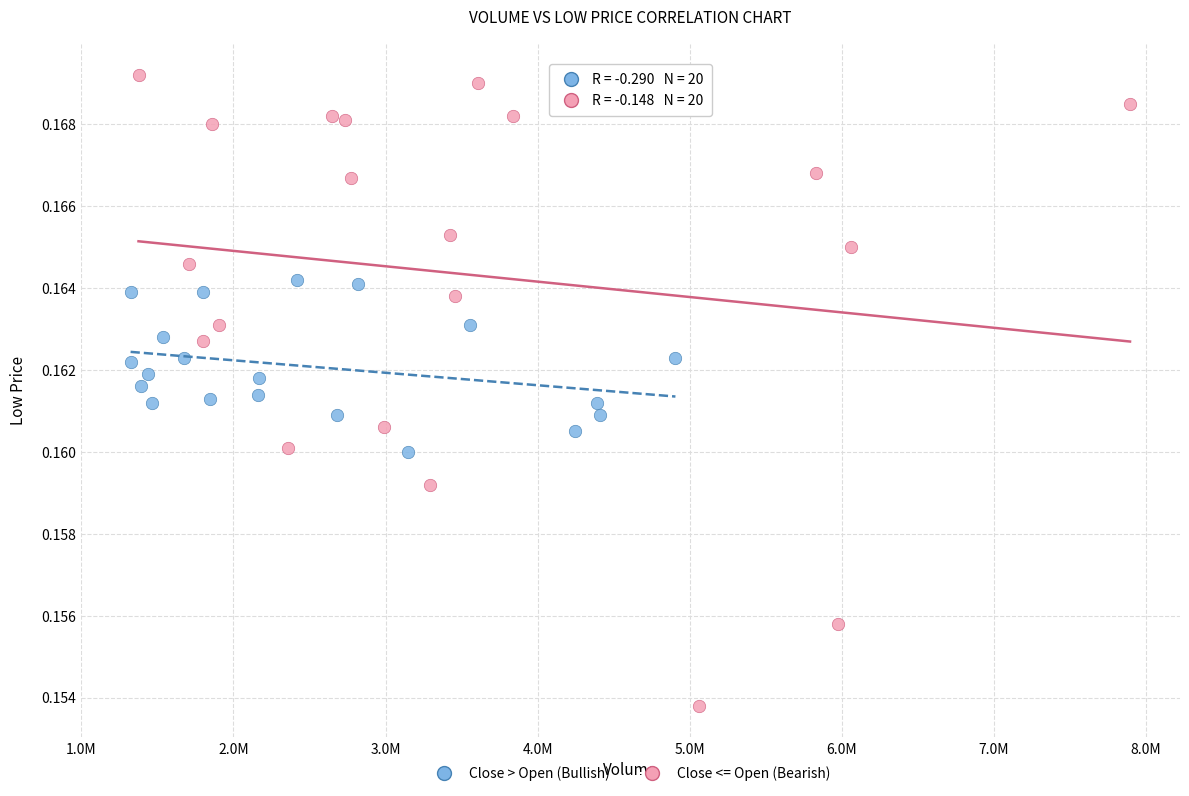

Which series reaches the maximum Y coordinate?

Close <= Open (Bearish)